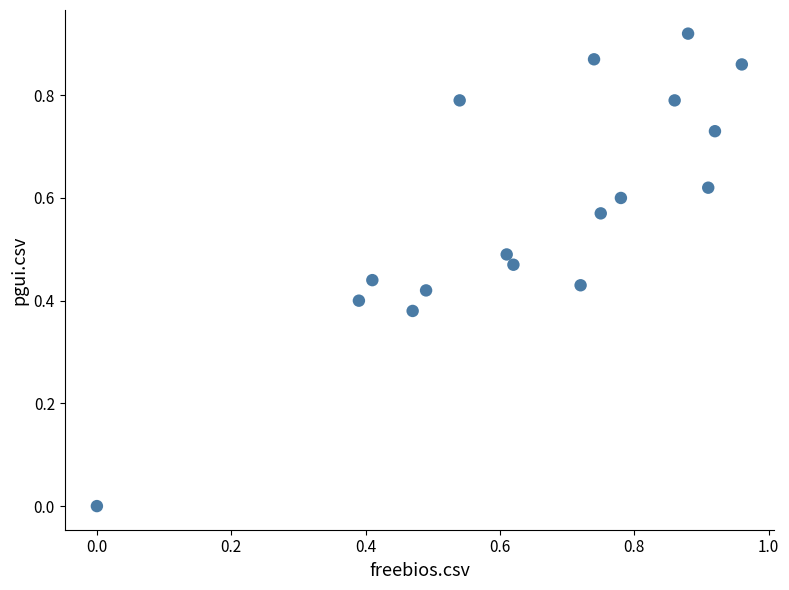

What is the range of X values (max minus min)?

1.0